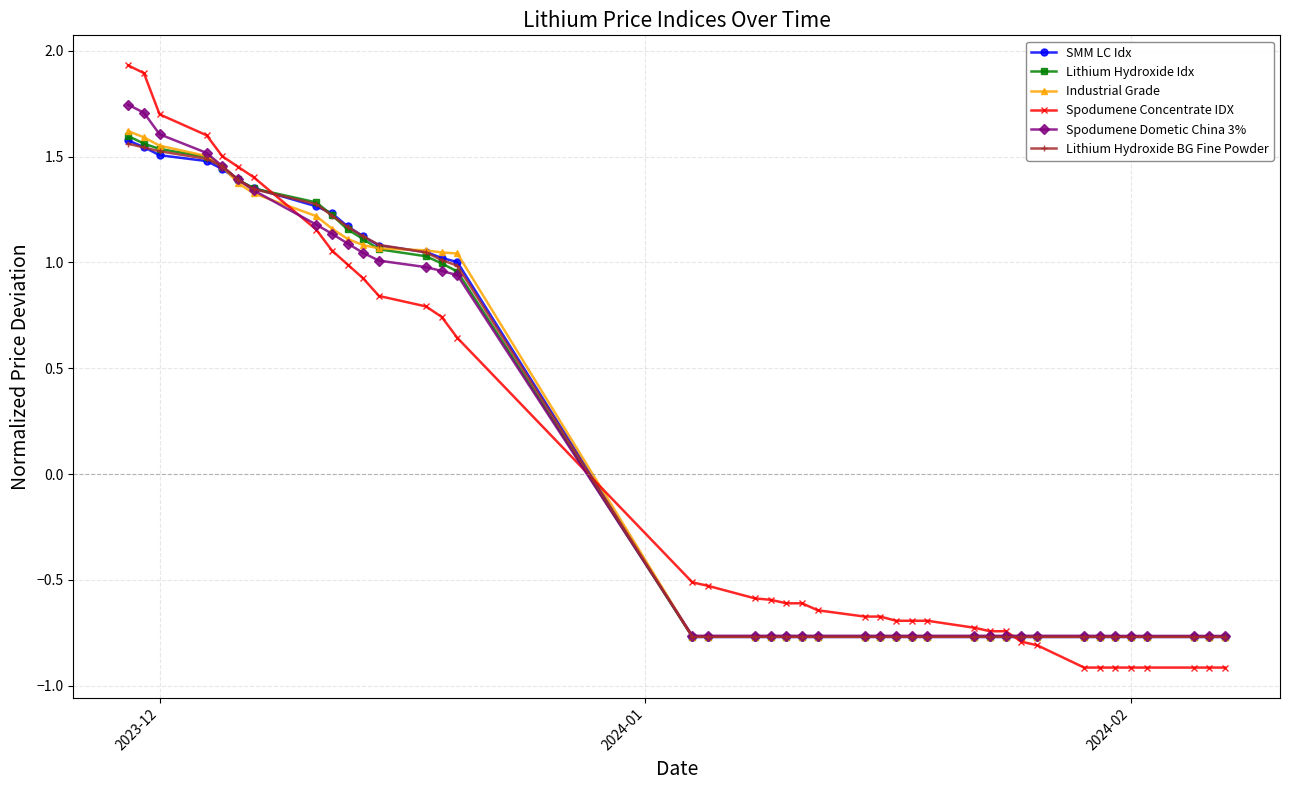

True or false: SMM LC Idx has more than 1 points higher than both neighbors.

True